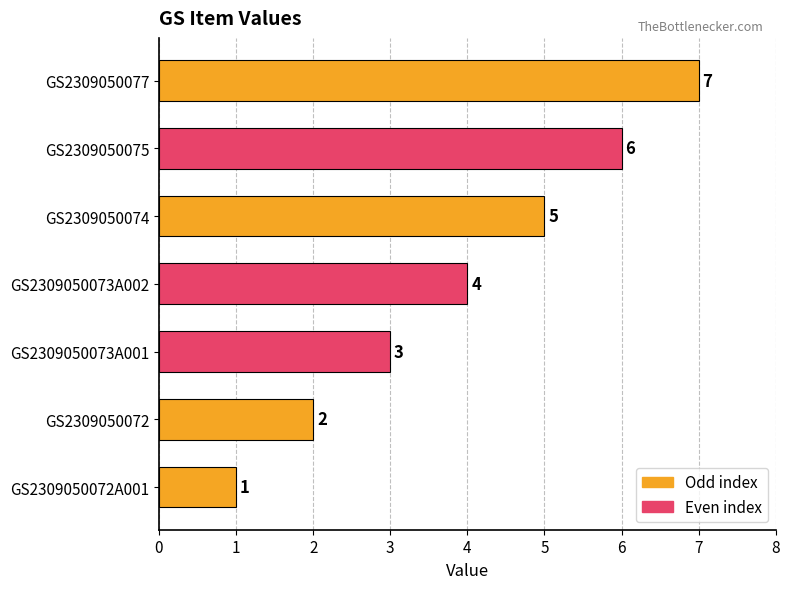

What is the average value?

4